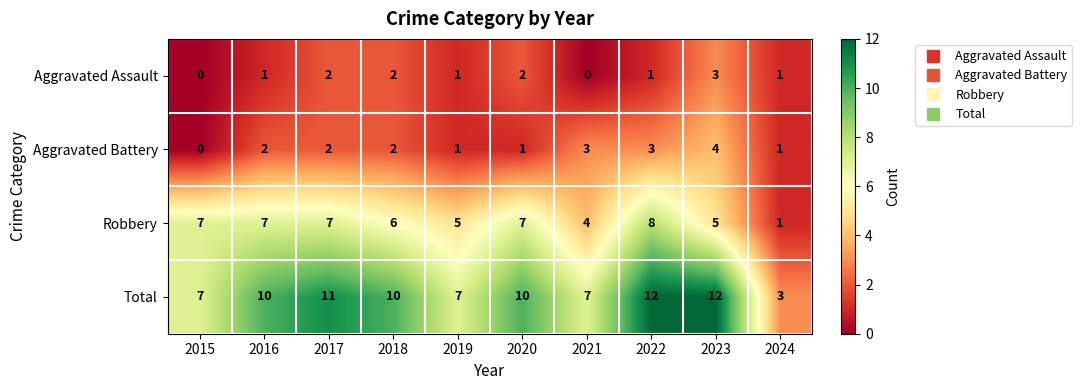

At which label does Aggravated Battery reach its peak?

2023